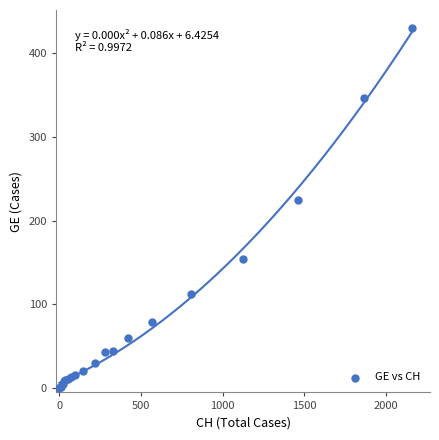

What Y value in the scatter plot is closest to 215?

225